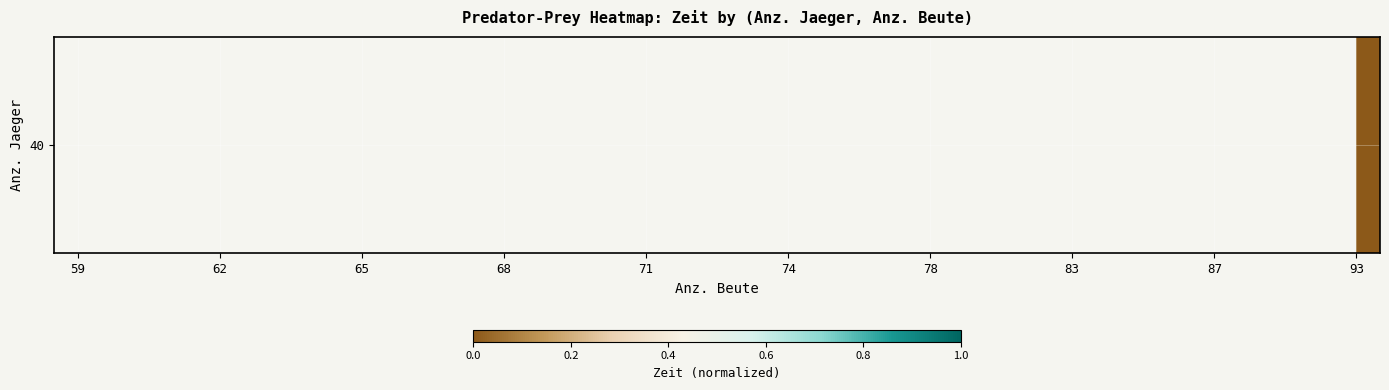

Count the number of categories in the chart.

28